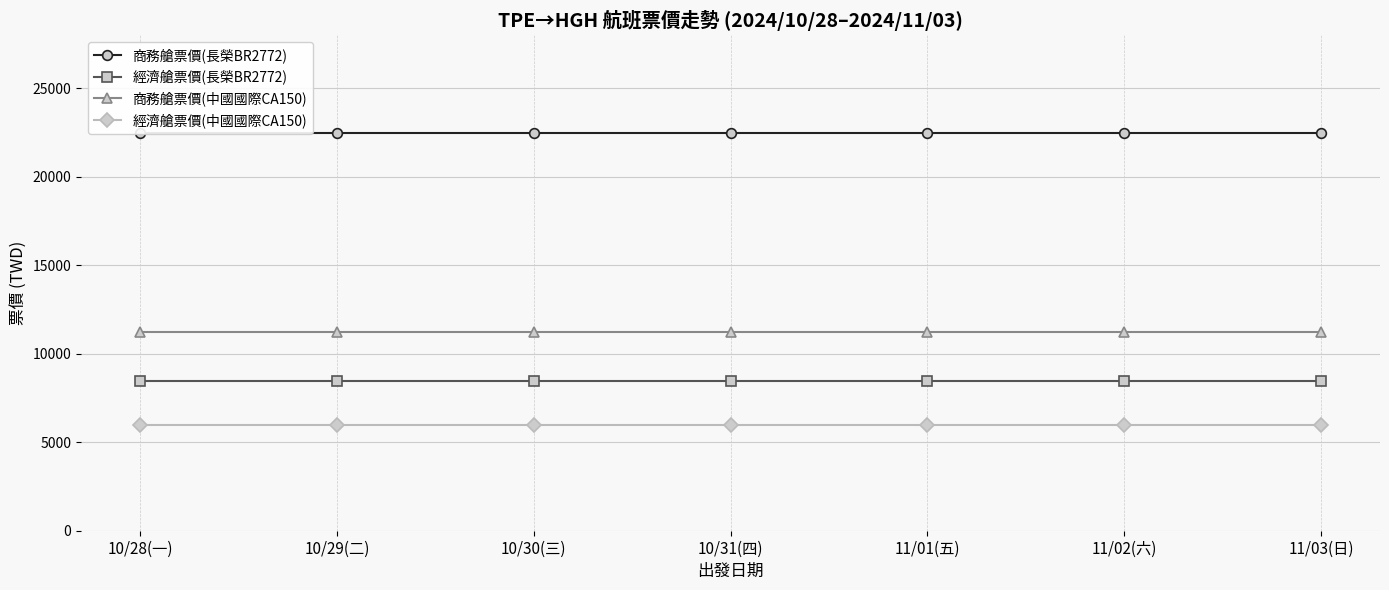

Is it true that 經濟艙票價(長榮BR2772) equals 14065 at 11/02(六)?

False